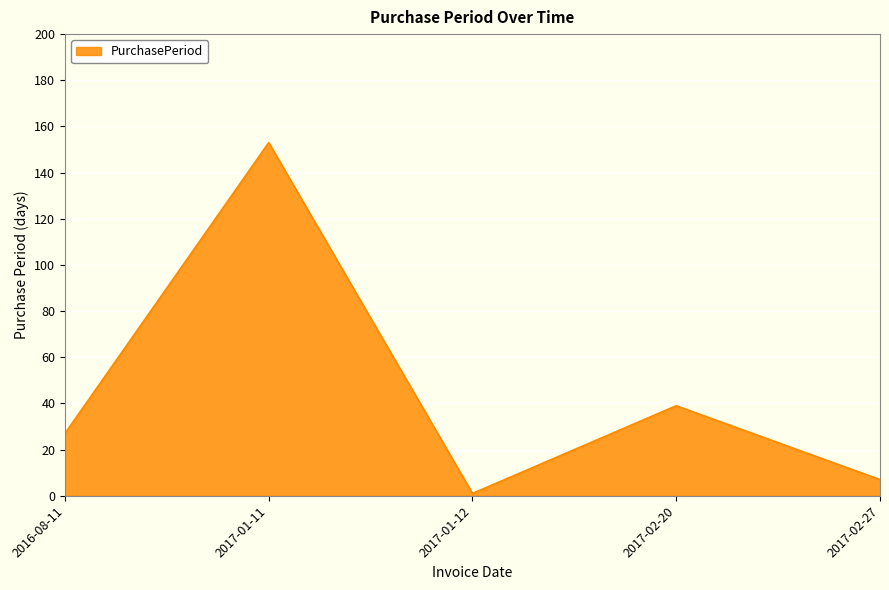

What position from the right is 2016-08-11?

5